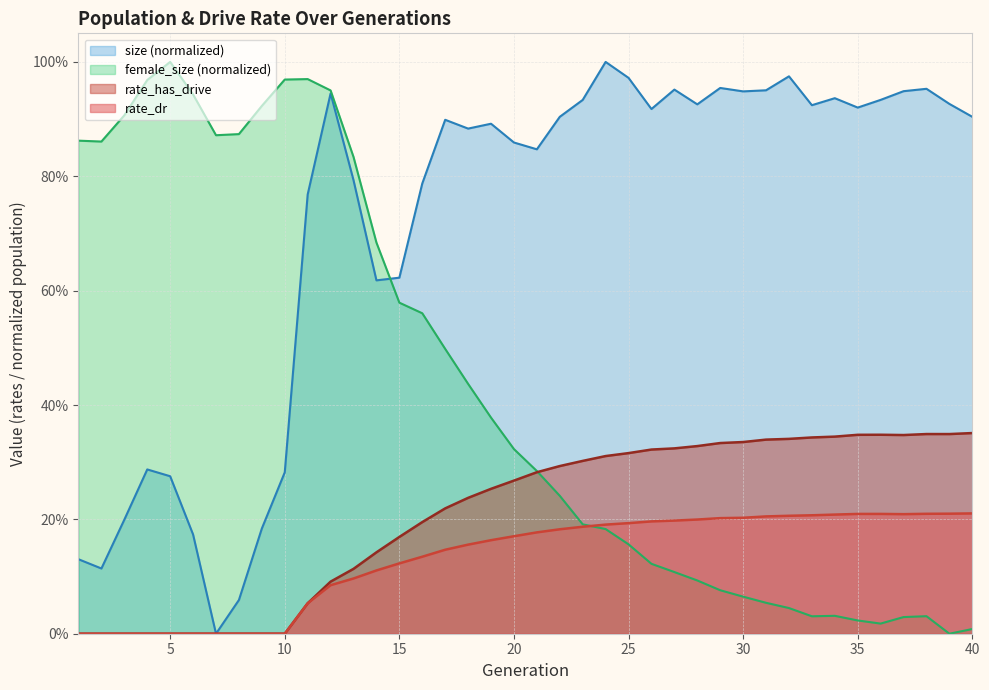

What is the difference between the highest and lowest values at 34?

0.1